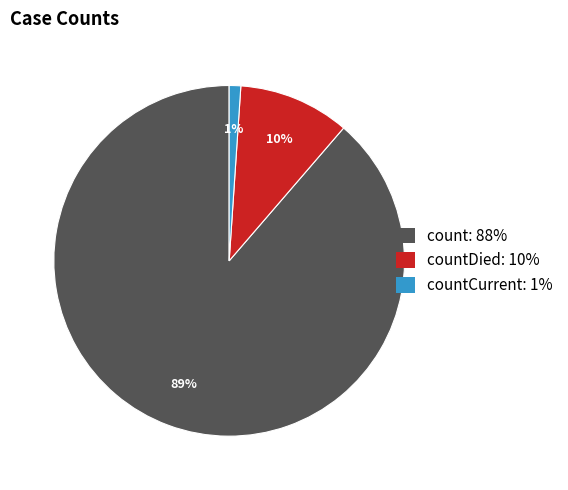

To the nearest percent, what is the difference between the largest and smallest slice percentages?

88%